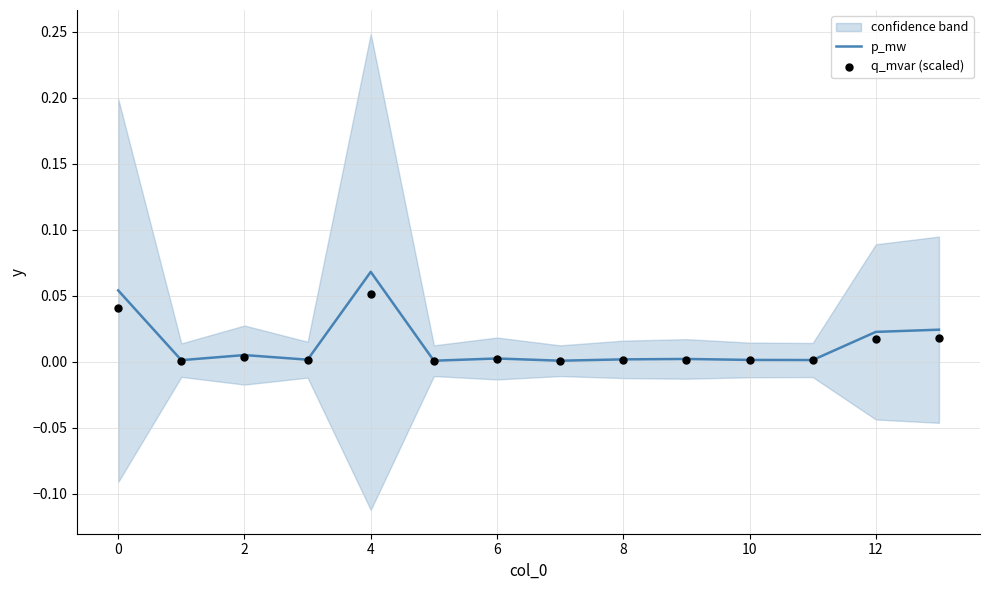

Which series contains the highest Y value?

p_mw